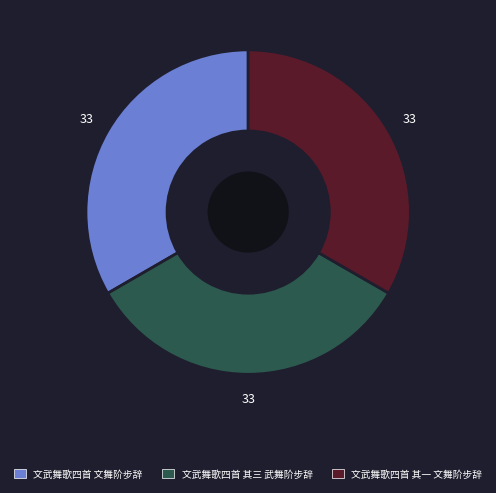

Is there a majority slice in this chart?

No